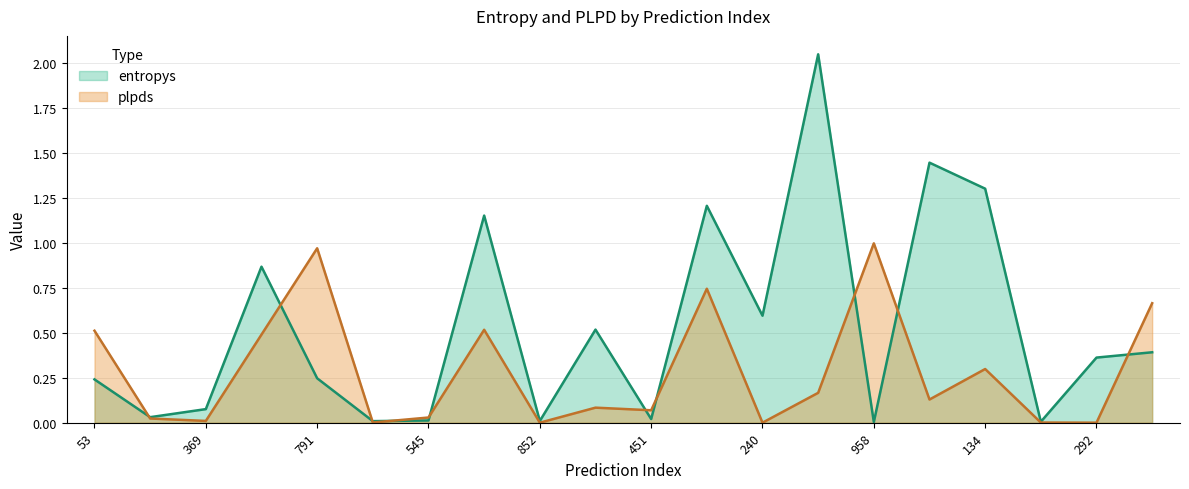

Which series changed the most between 545 and 240?

entropys